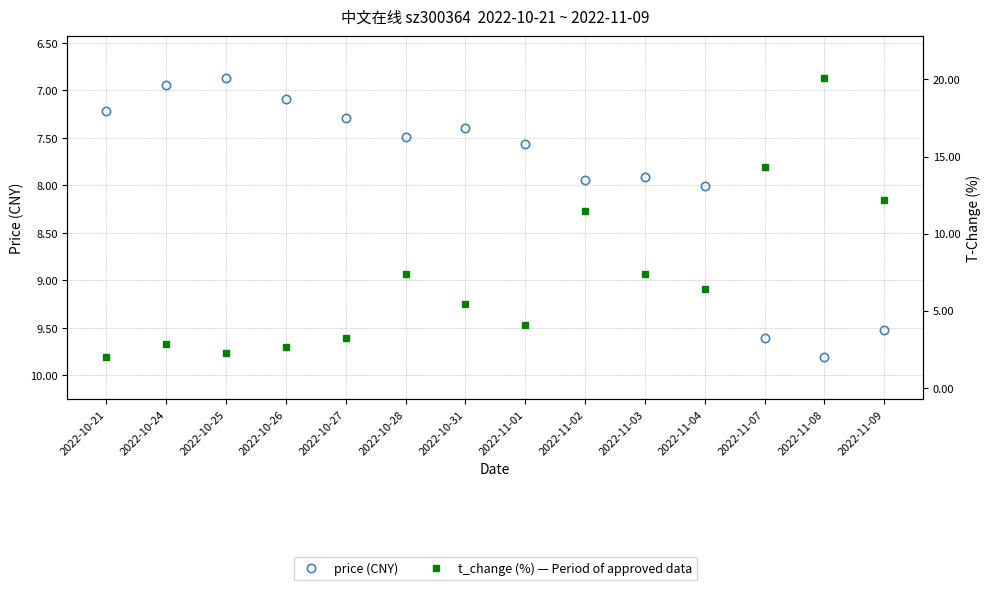

How many interior local valleys does the t_change series have?

3